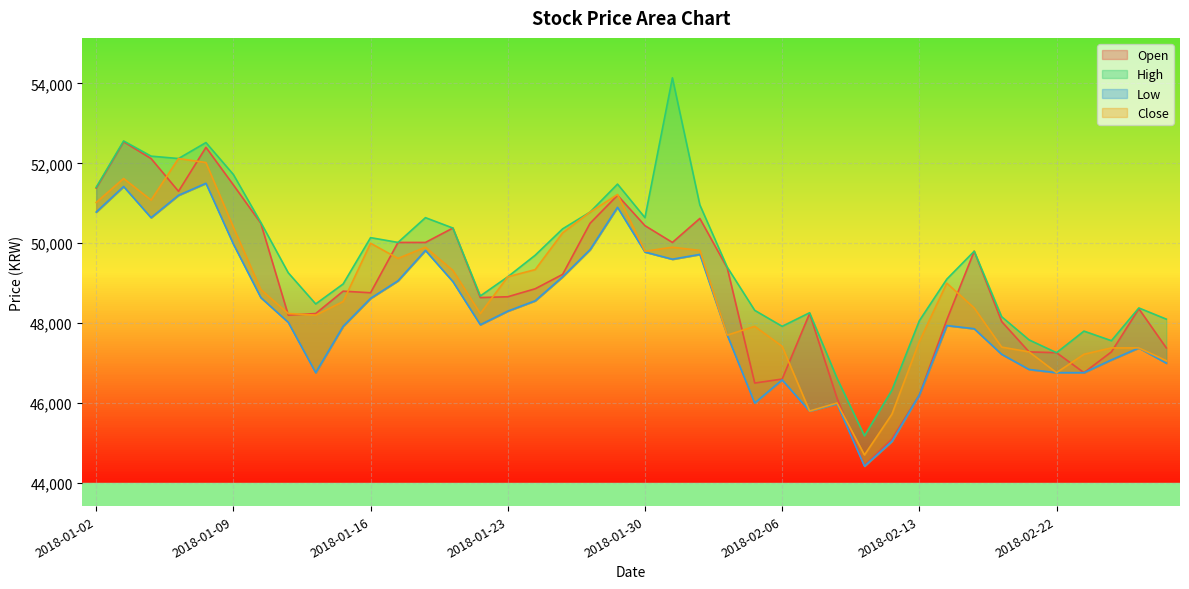

What is the difference between the highest and lowest values at 2018-01-29?

580